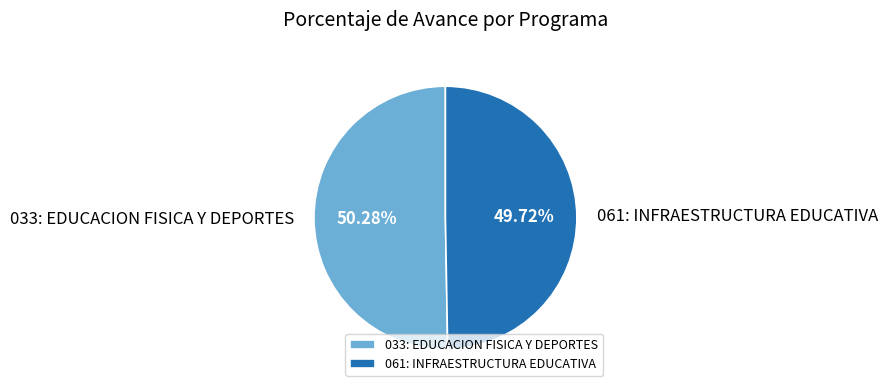

To the nearest percent, what is the average slice percentage?

50%